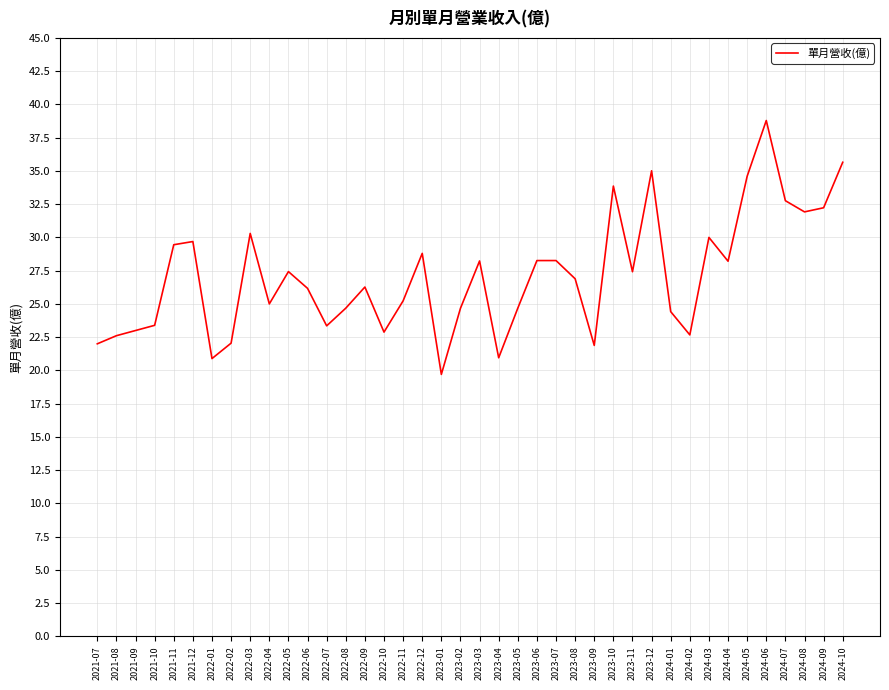

What is the approximate value at 2021-10?

23.4